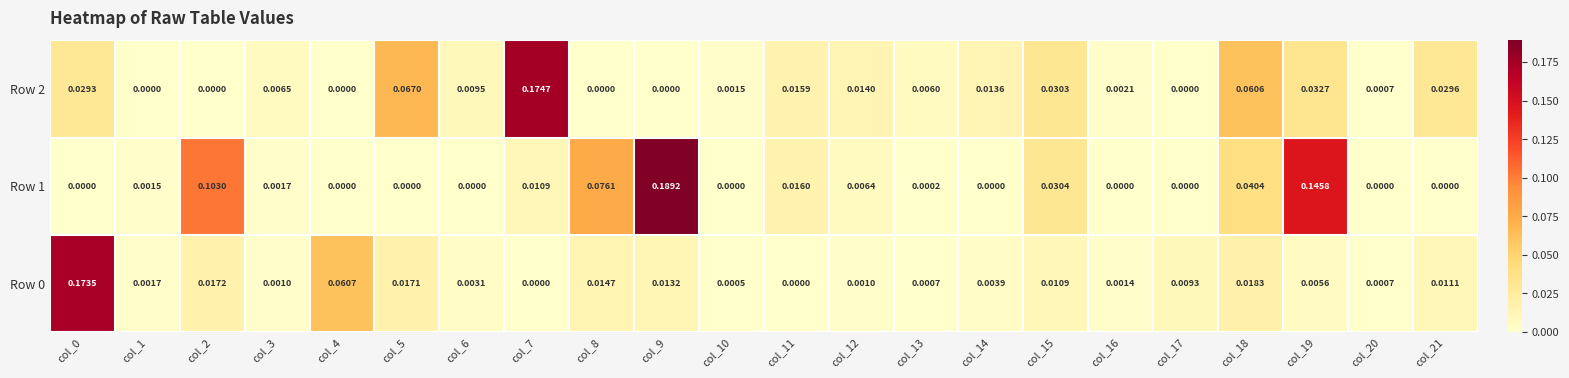

Count the number of data series in this chart.

3